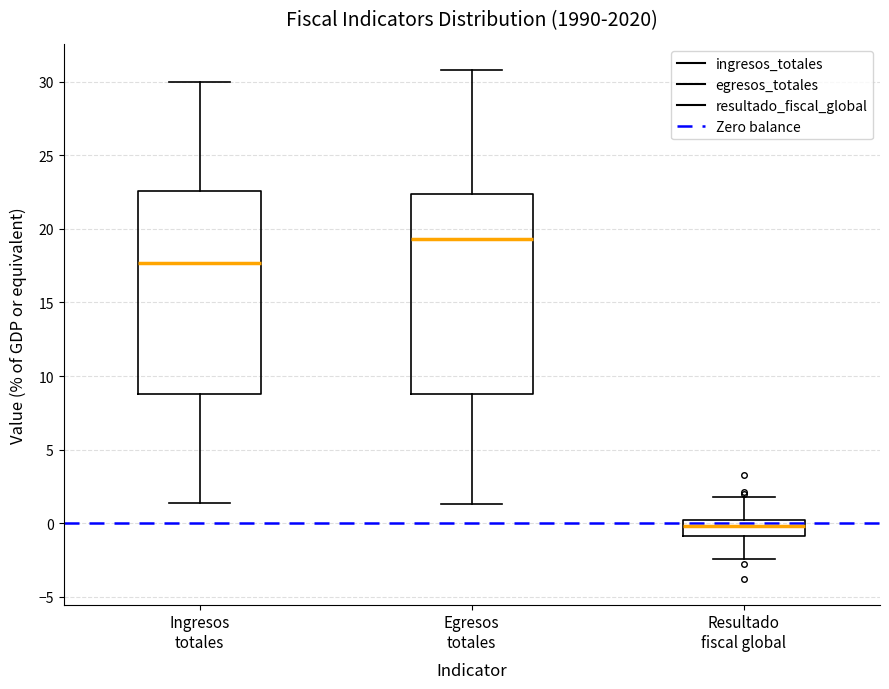

Which box's median line is the highest?

Egresos totales